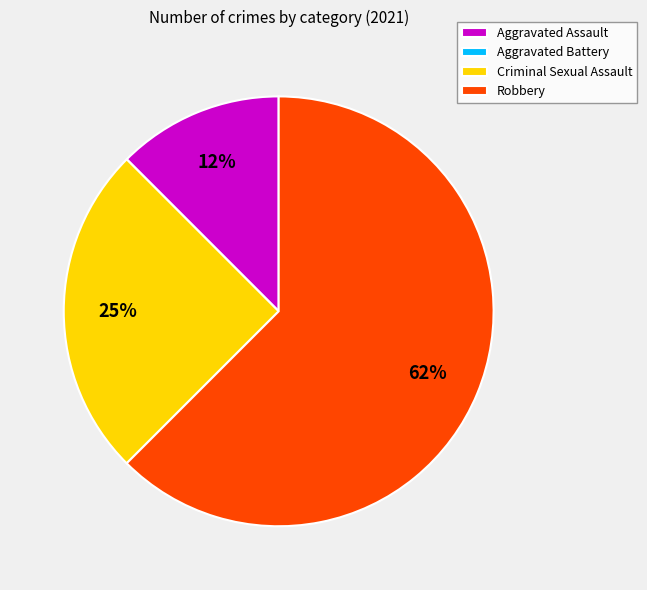

Does Criminal Sexual Assault account for over 50% of the chart?

No